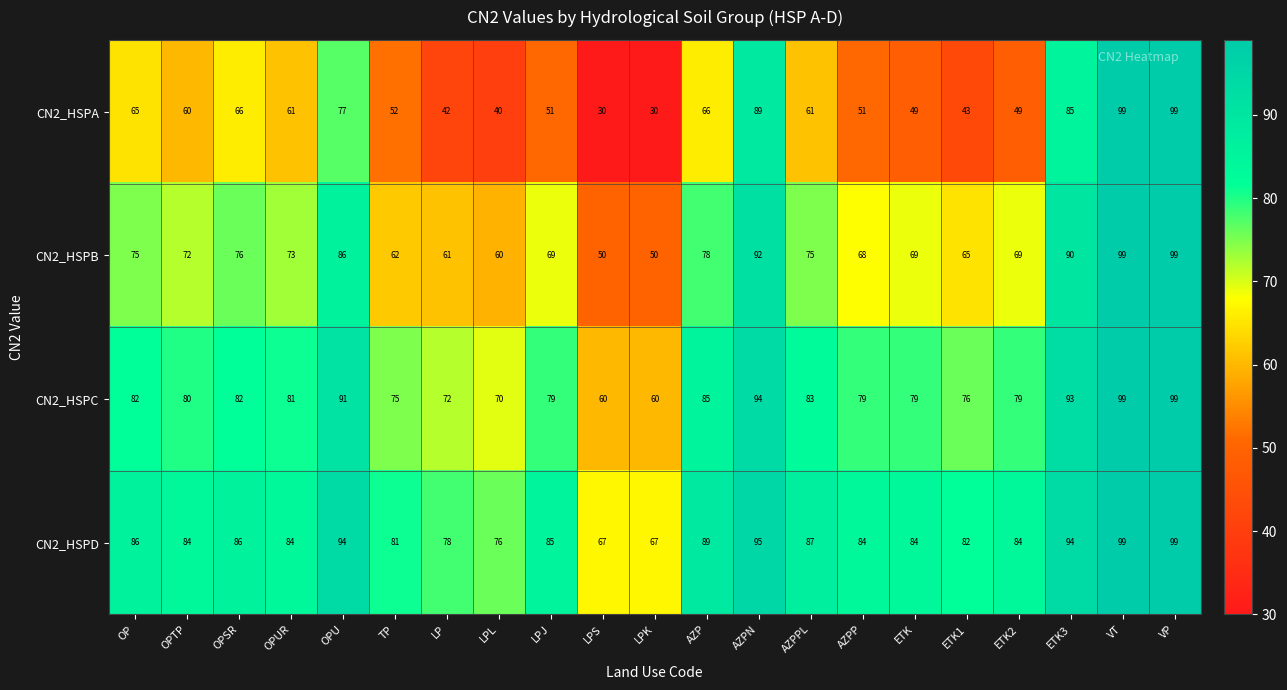

What is the highest value of the CN2_HSPC series?

99